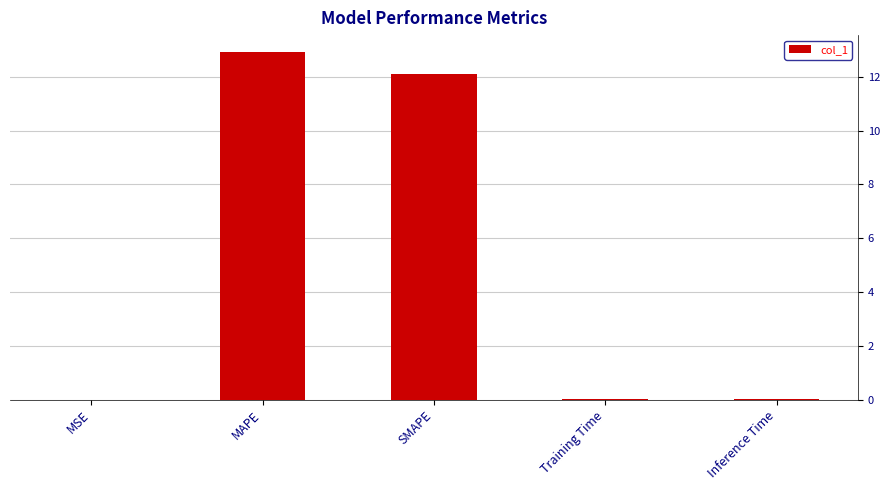

What is the sum of all values?

25.0